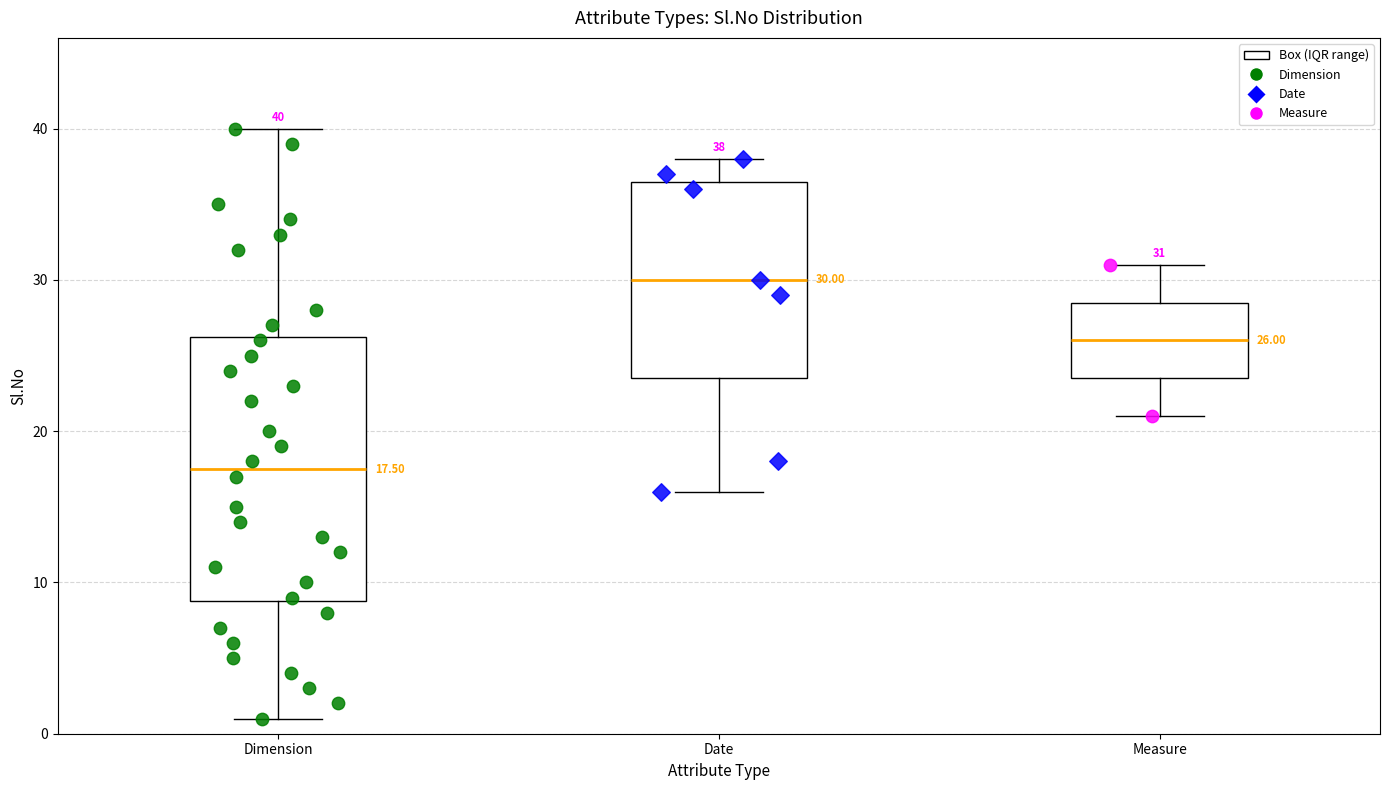

Which box has the highest median line?

Date